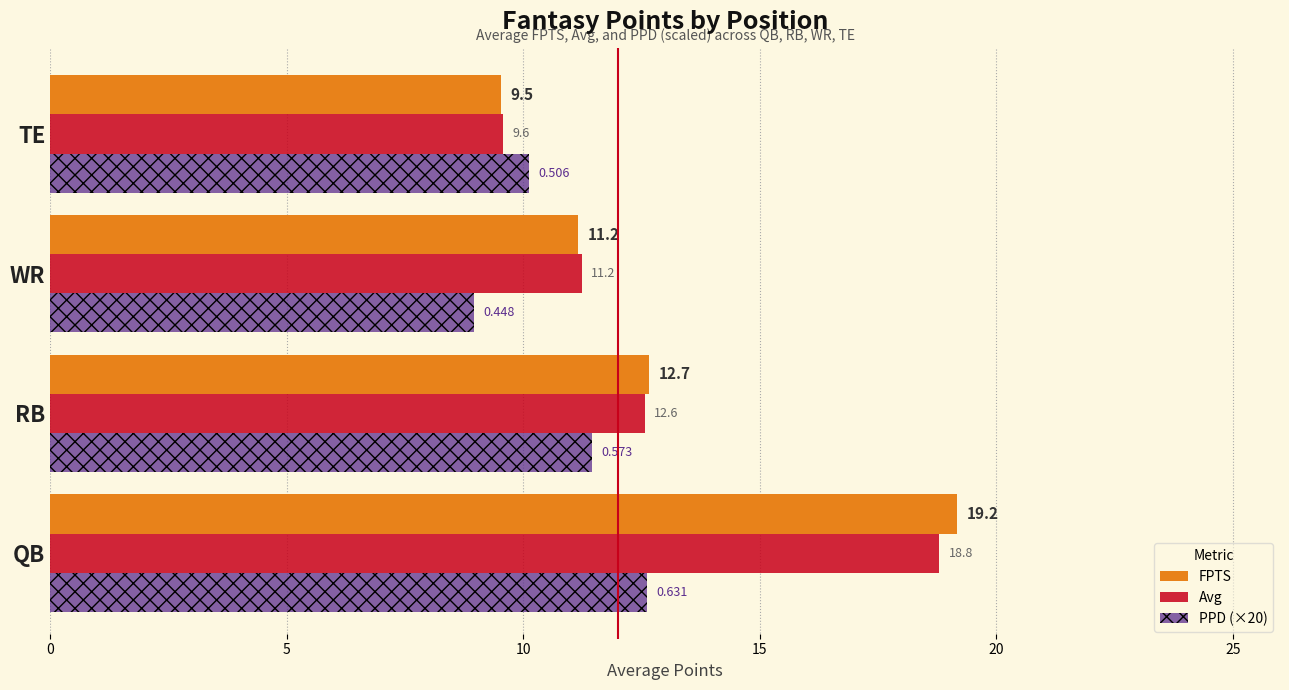

Which series has the widest spread of values?

FPTS